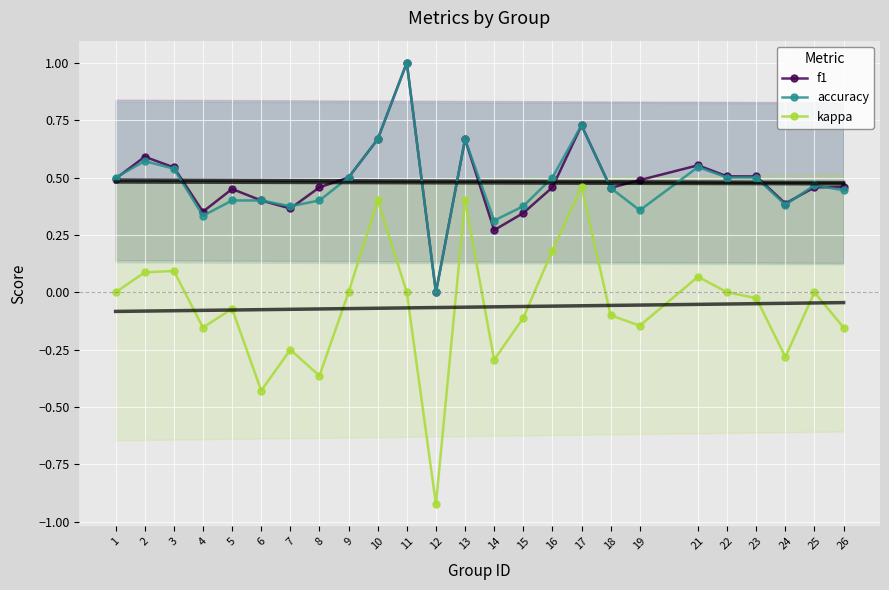

At which category does accuracy reach its first local valley?

4